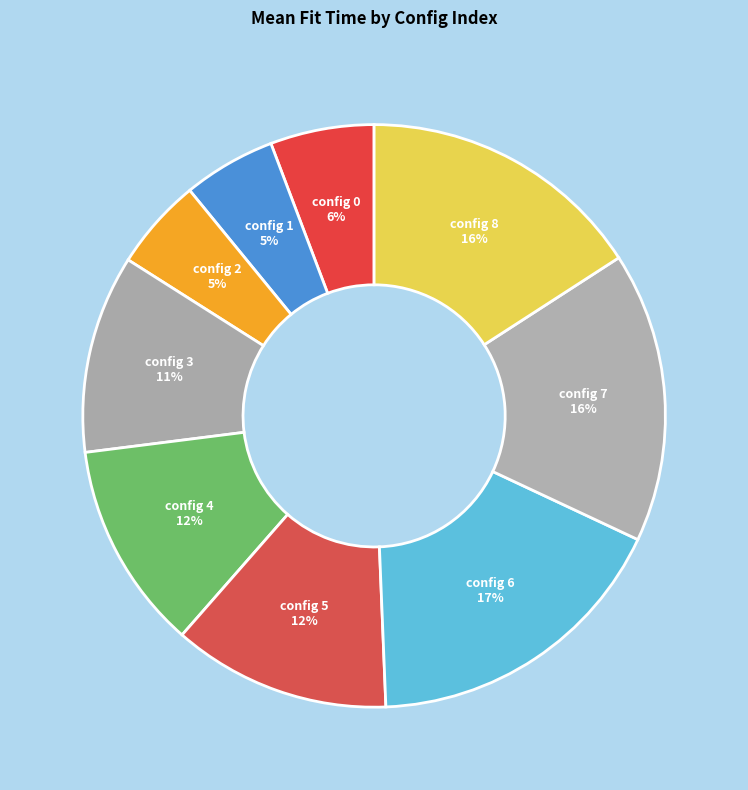

How many segments does this pie chart have?

9